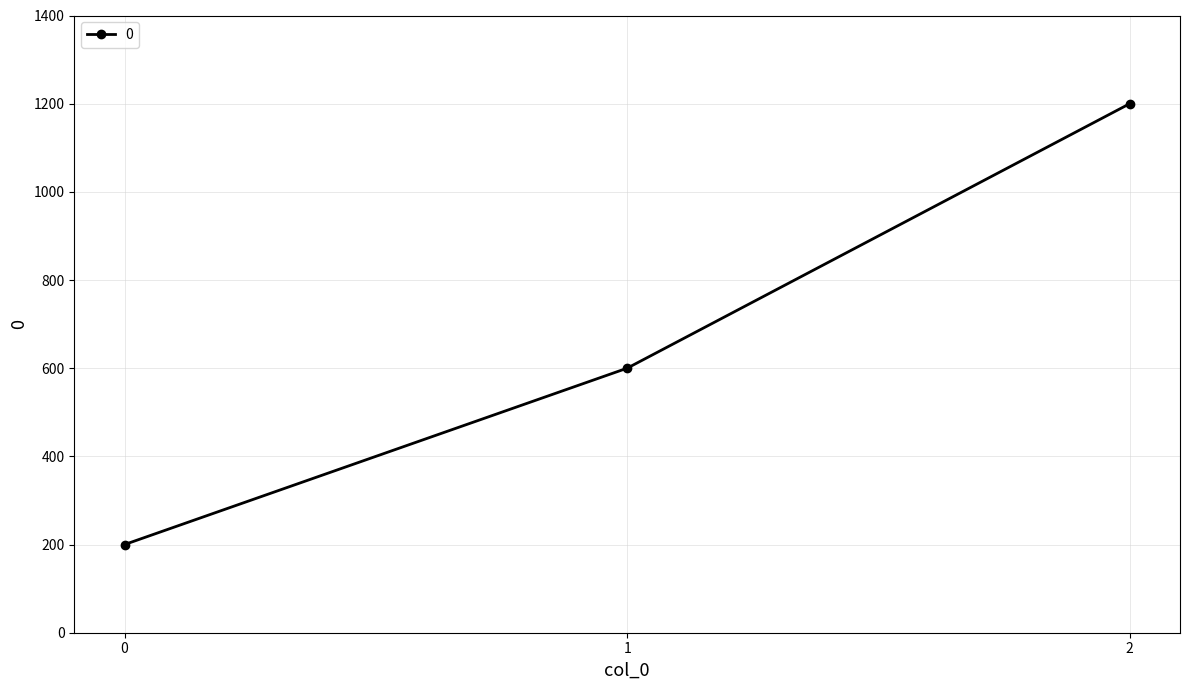

What value does the data have at 0, to the nearest 50?

200